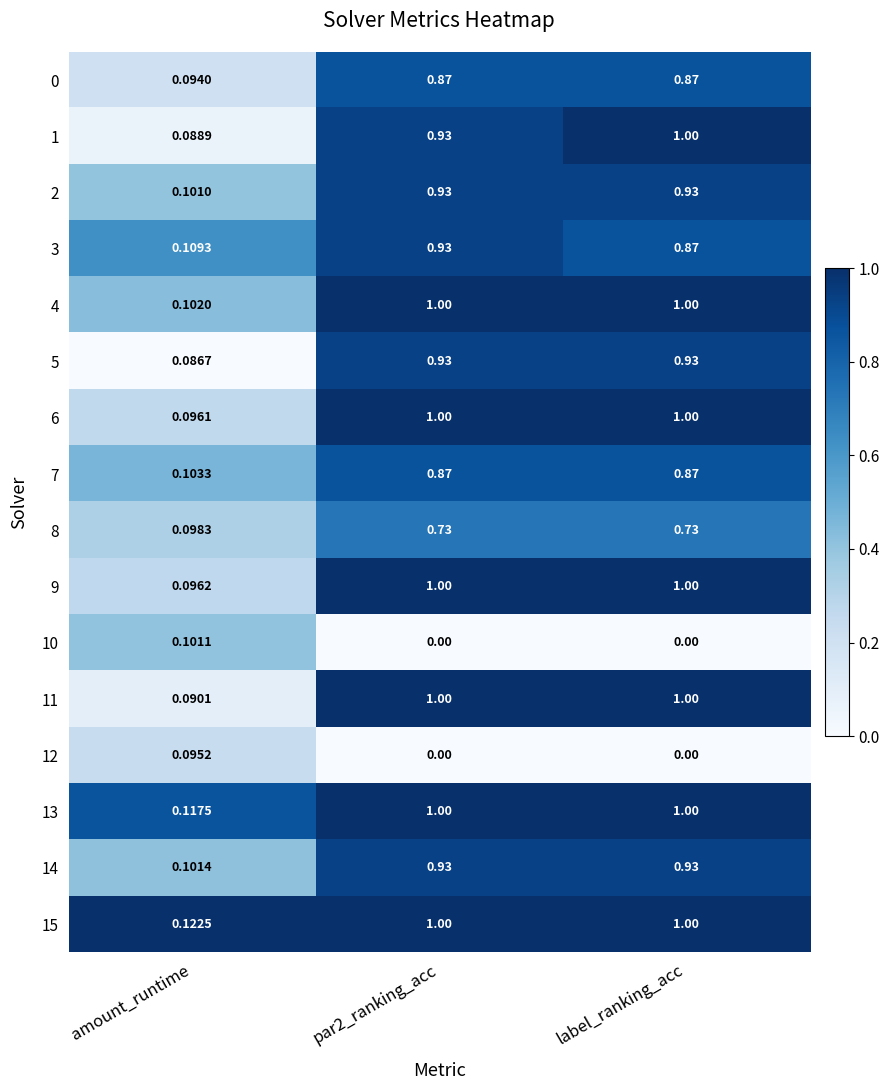

Between amount_runtime and label_ranking_acc, which series saw the biggest shift?

1